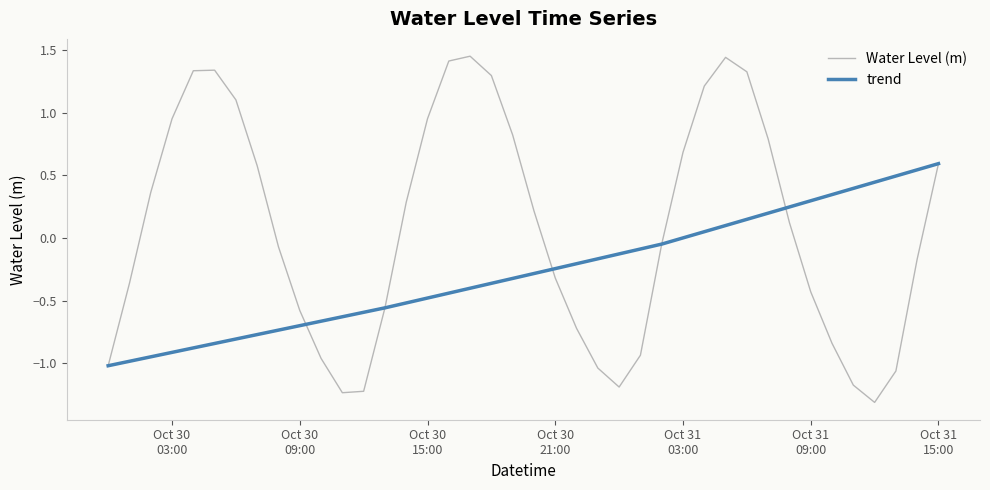

Where is the data nearest to the value 0?

2024-10-31 02:00:00